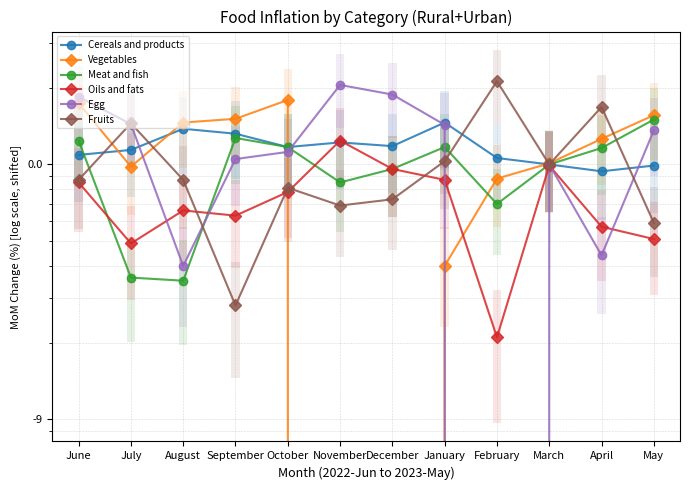

Count the number of categories in the chart.

12